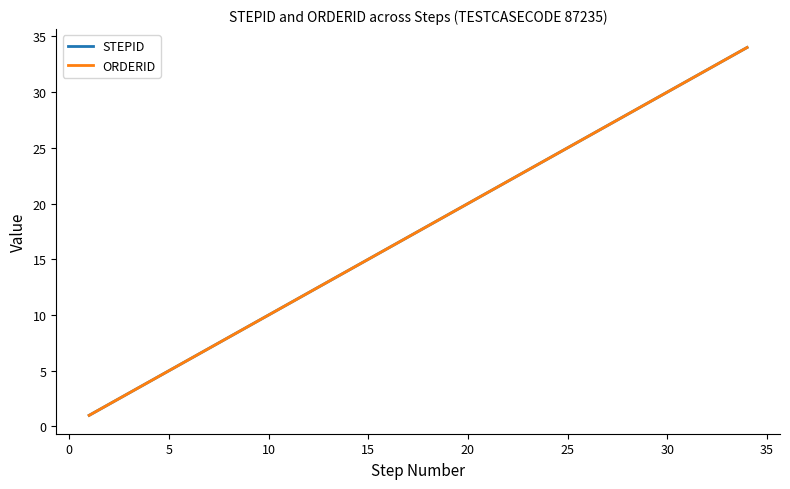

Is this an area chart (filled region under the line)?

No